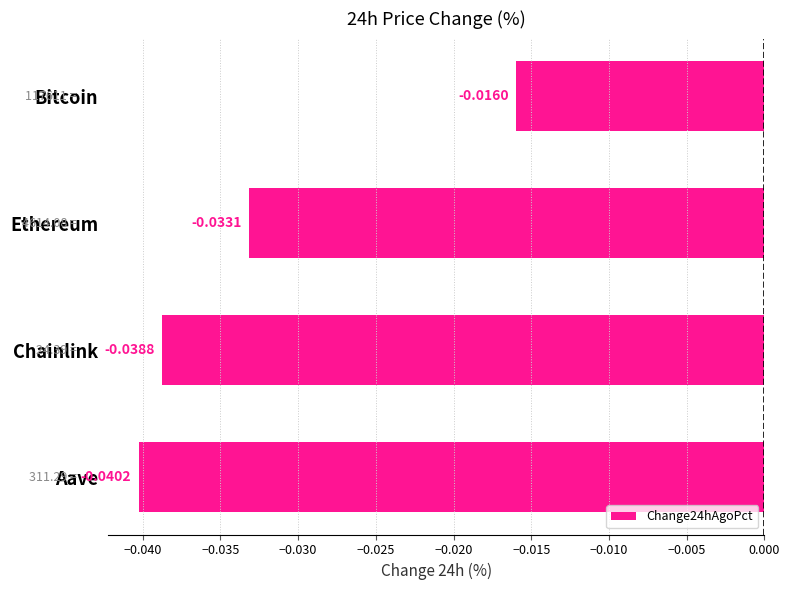

How many categories are shown in the chart?

4